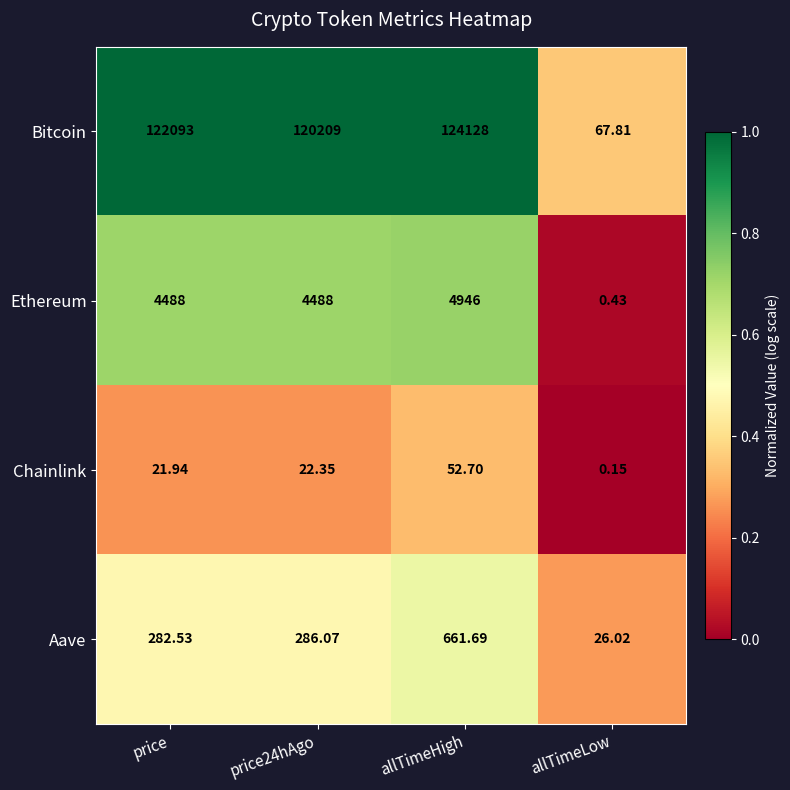

List the series in order of their peak value, highest first.

Bitcoin, Ethereum, Aave, Chainlink